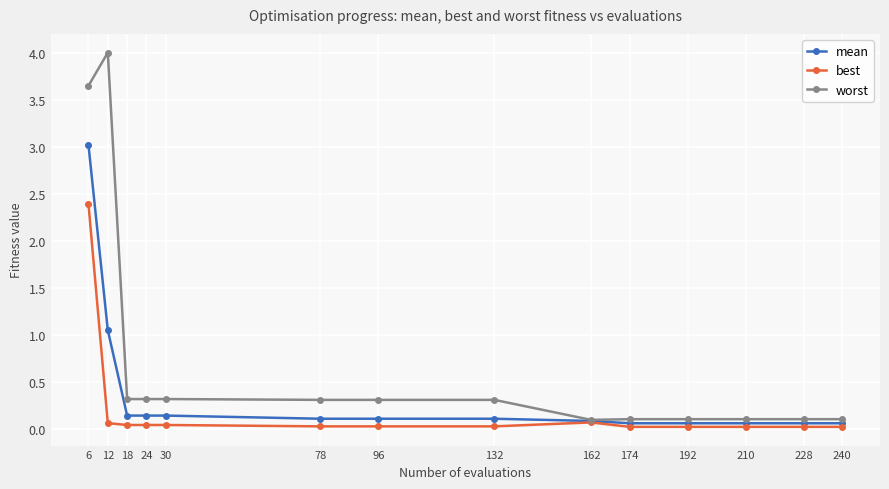

At which label is mean closest to 1?

12